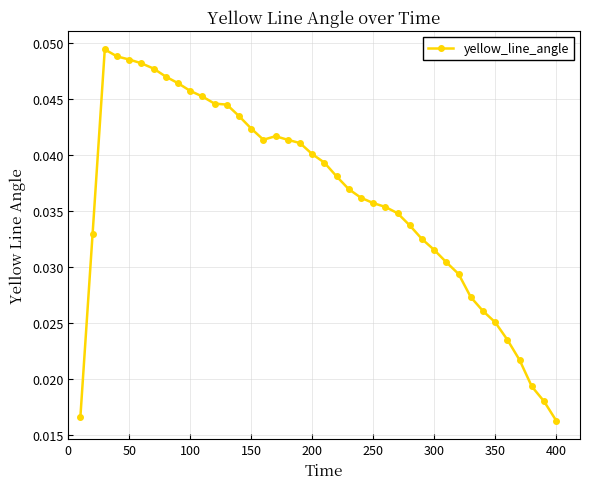

Count the values in the range 0 to 1.

40